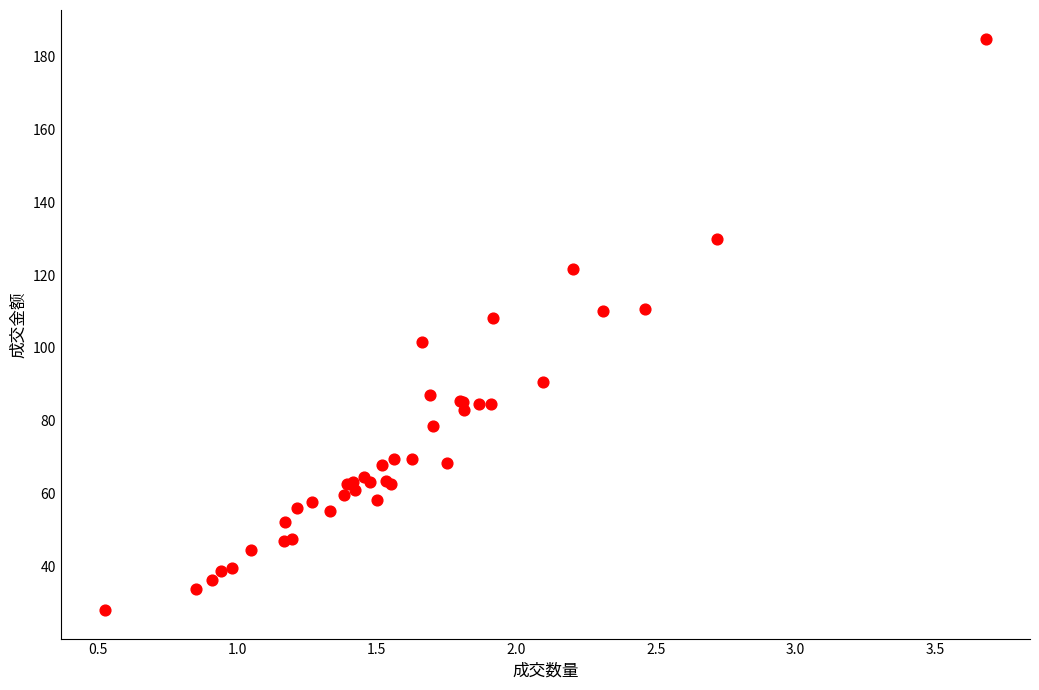

What Y value in the scatter plot is closest to 106?

108.3